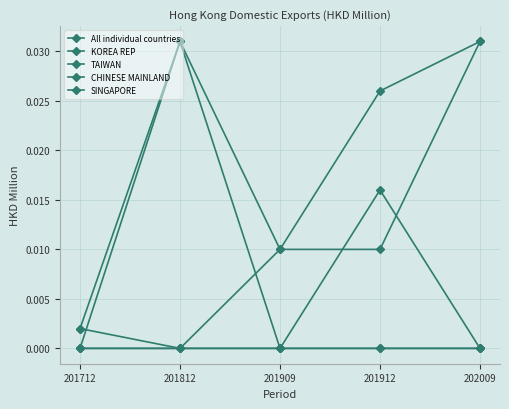

True or false: TAIWAN has more than 0 interior local peaks.

True